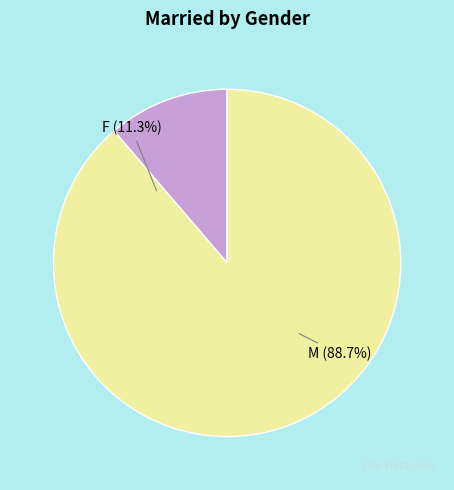

What percentage is the F slice, to the nearest percent?

11%